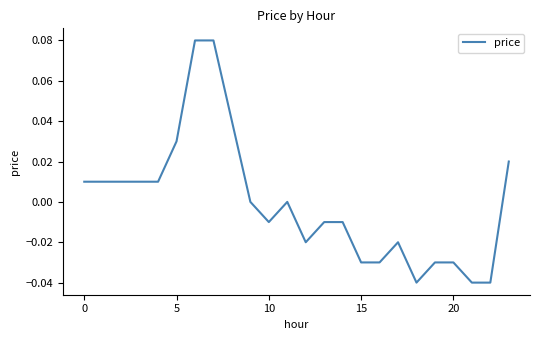

What is the maximum value shown in the chart?

0.1